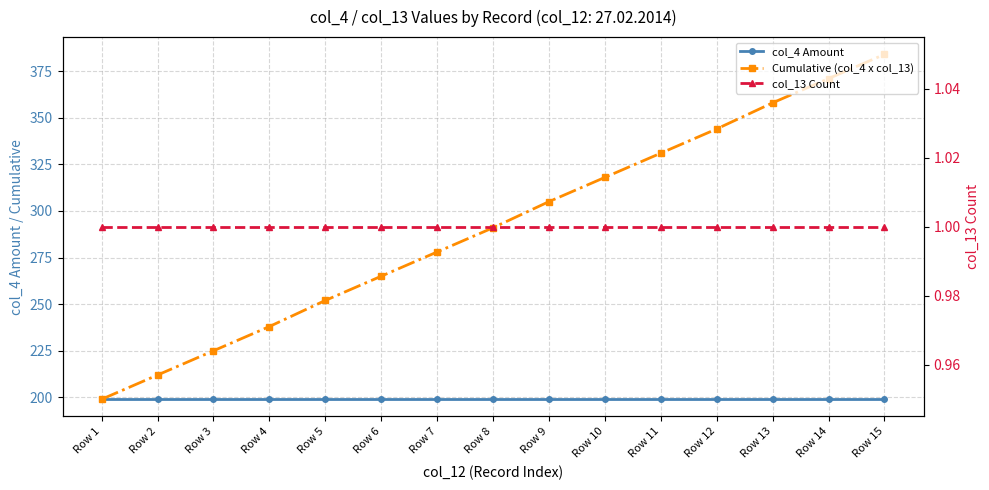

Does the chart have visible grid lines?

Yes